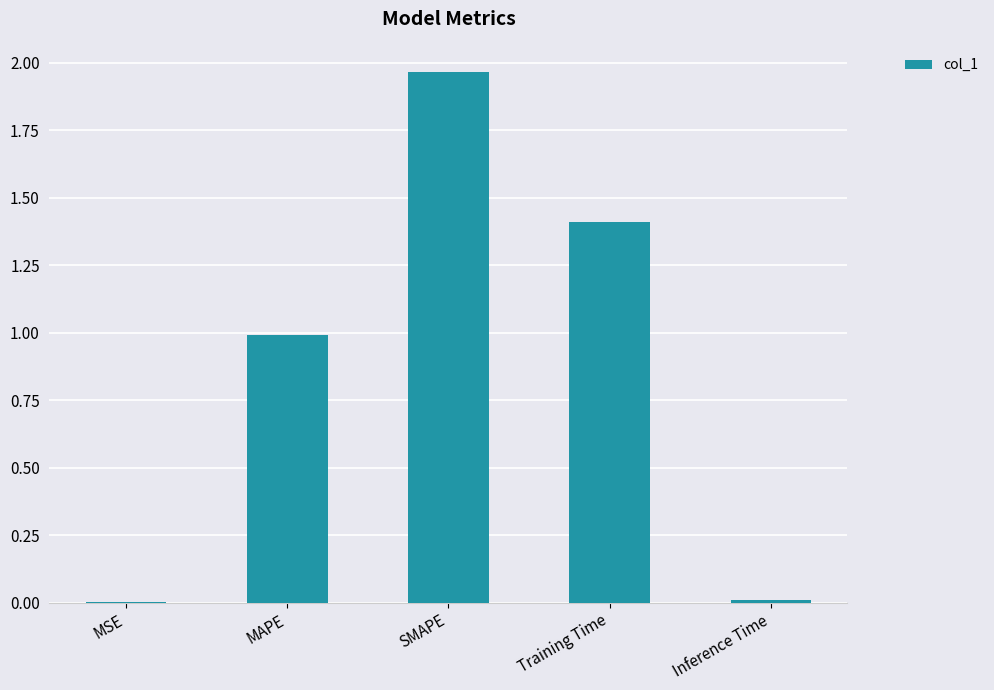

How many series are shown in this chart?

1